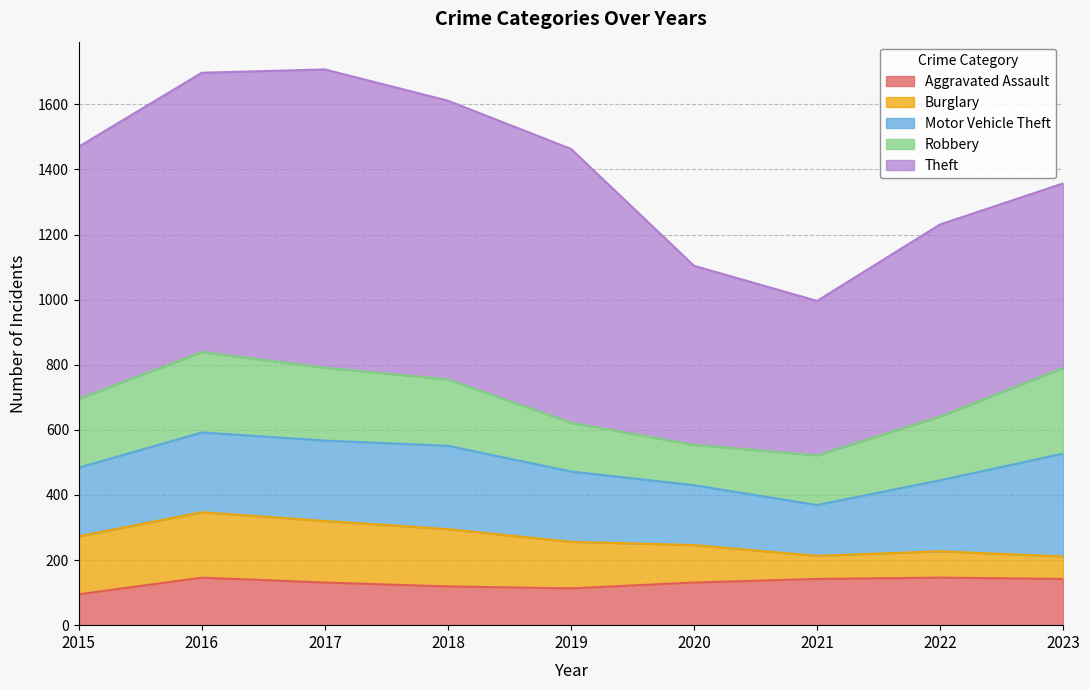

At which category does Motor Vehicle Theft reach its first local valley?

2021